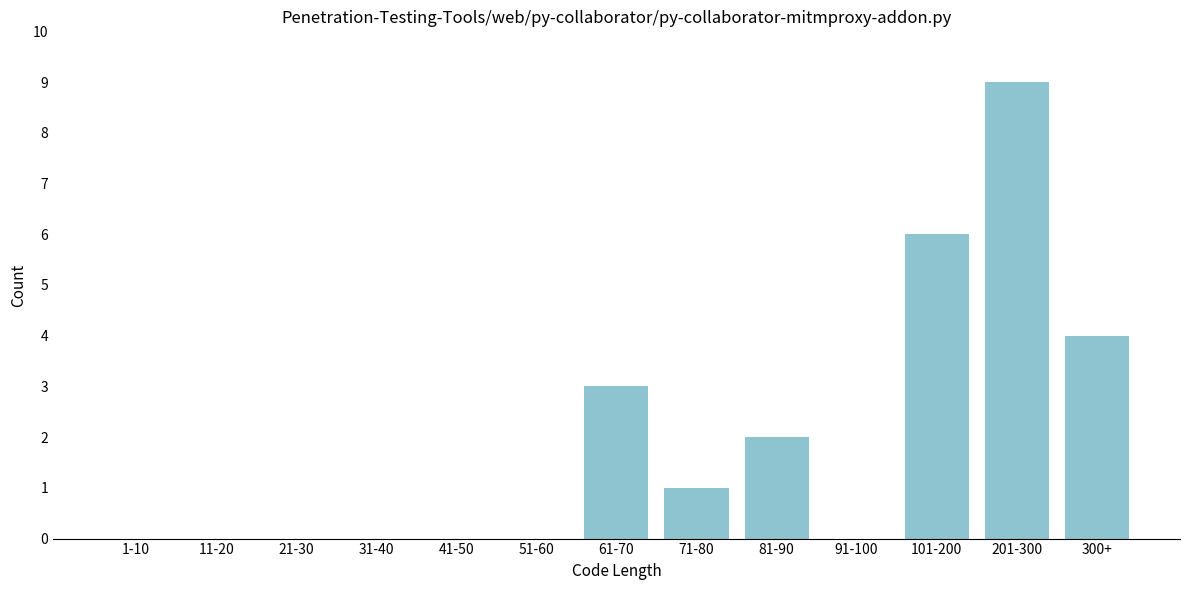

Reading right to left, extract all data points from this chart.

300+=4	201-300=9	101-200=6	91-100=0	81-90=2	71-80=1	61-70=3	51-60=0	41-50=0	31-40=0	21-30=0	11-20=0	1-10=0